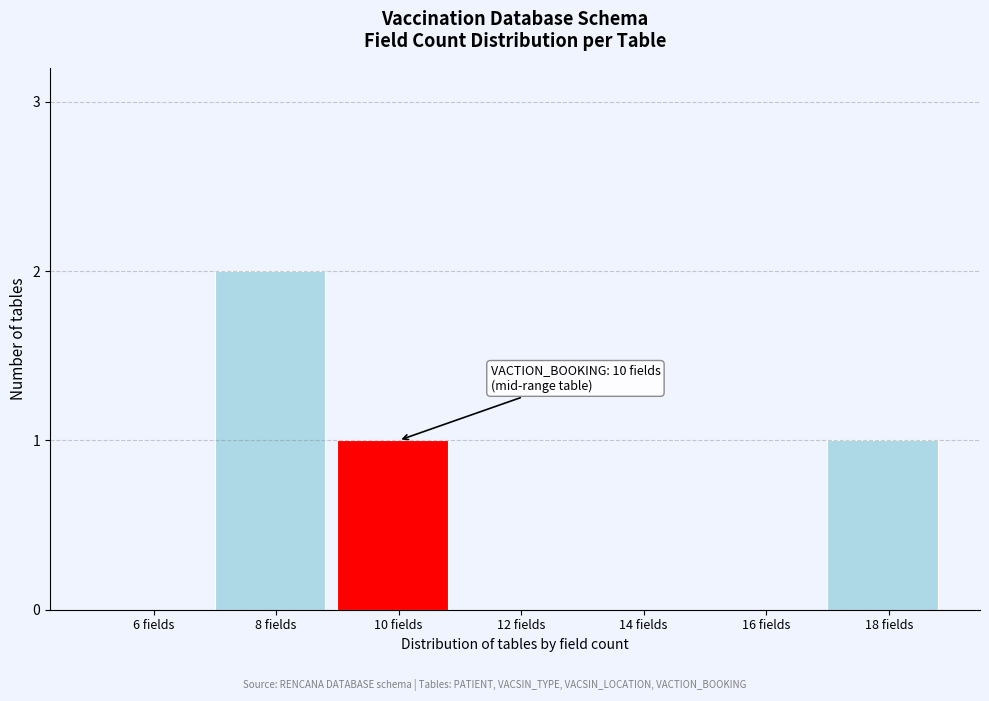

Reading left to right, what are all the values shown in this chart?

6 fields=0	8 fields=2	10 fields=1	12 fields=0	14 fields=0	16 fields=0	18 fields=1